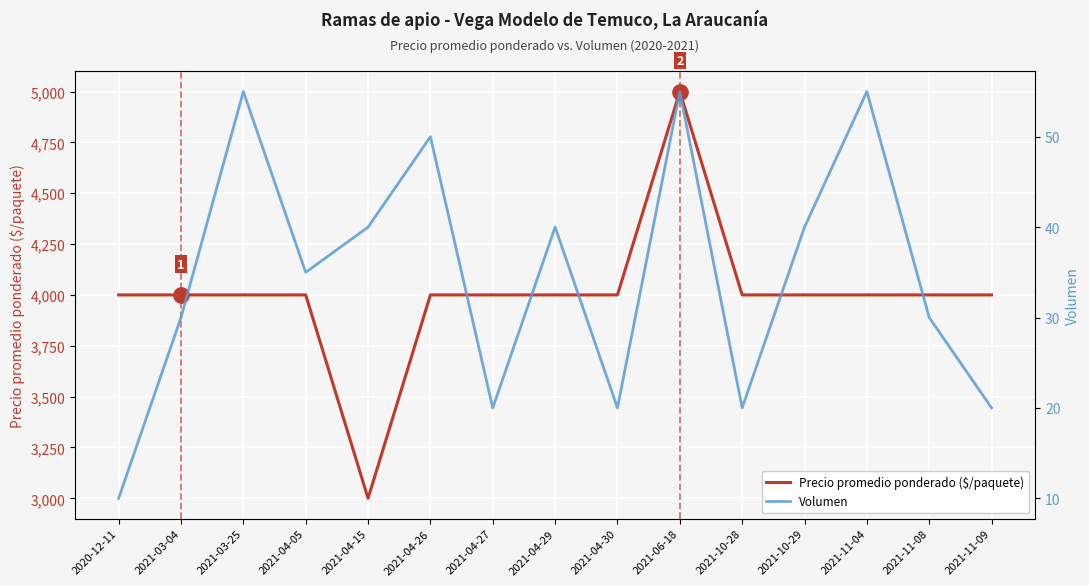

What are all the series names shown in the legend?

Precio promedio ponderado ($/paquete), Volumen